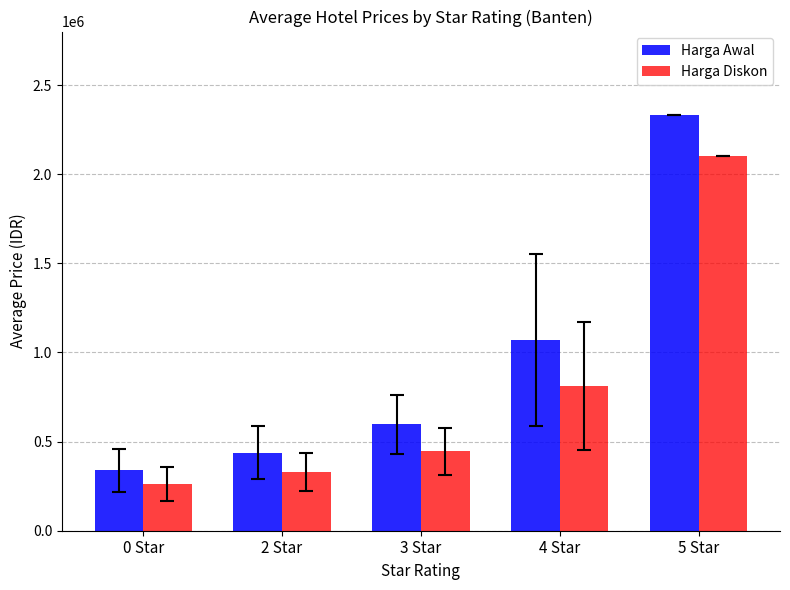

Reading left to right, list all the values displayed in this chart.

Harga Awal: 0 Star=339170	2 Star=437859	3 Star=596063	4 Star=1069726	5 Star=2333520
Harga Diskon: 0 Star=264443	2 Star=330010	3 Star=444894	4 Star=811143	5 Star=2100168